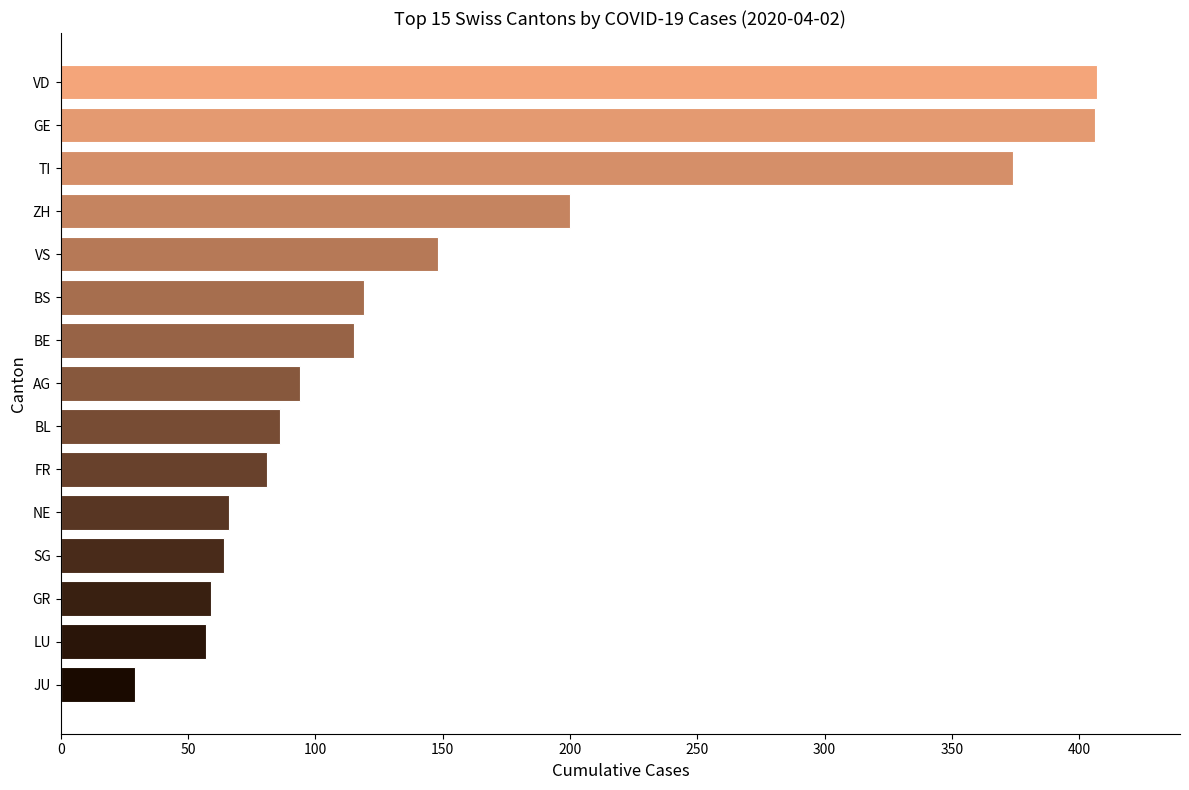

What is the greatest value displayed?

407